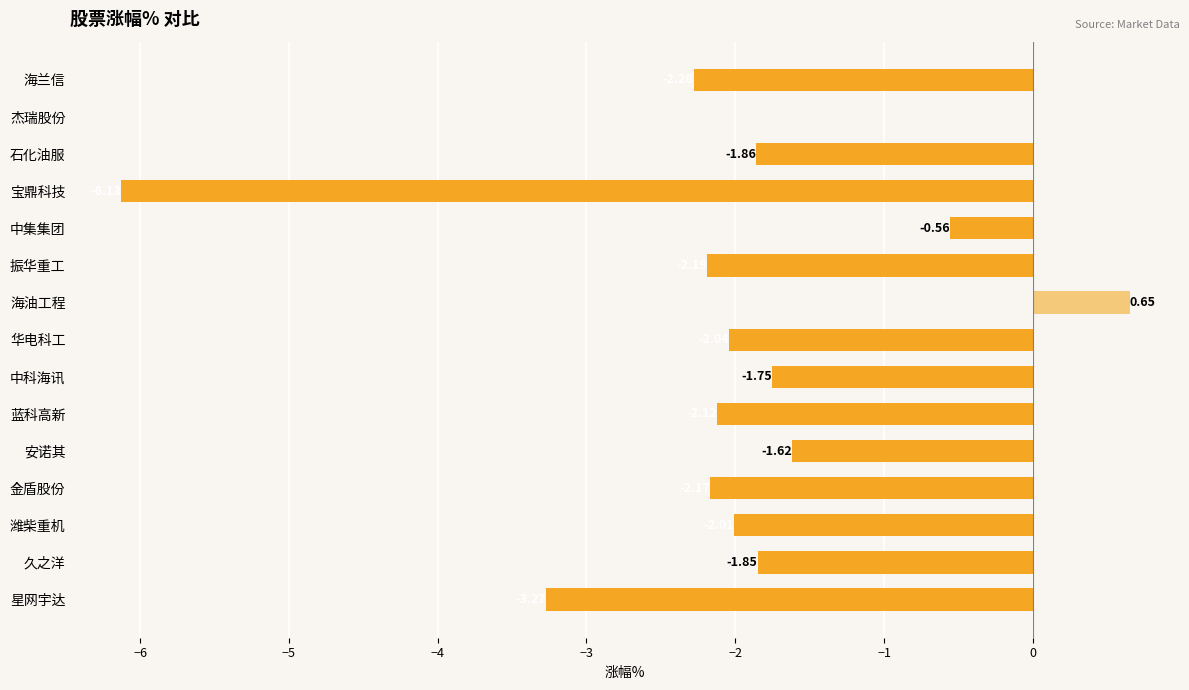

Where is the data nearest to the value -2?

潍柴重机